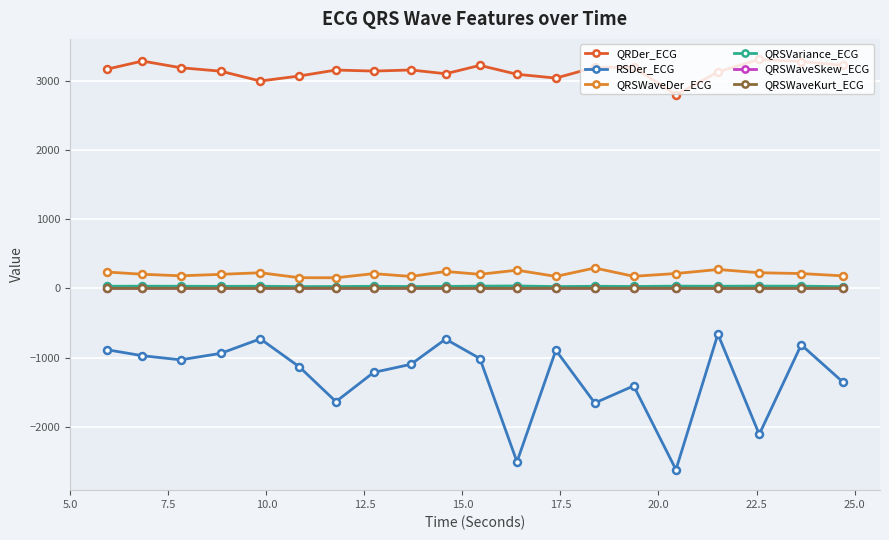

True or false: QRSWaveKurt_ECG has more than 1 points higher than both neighbors.

True